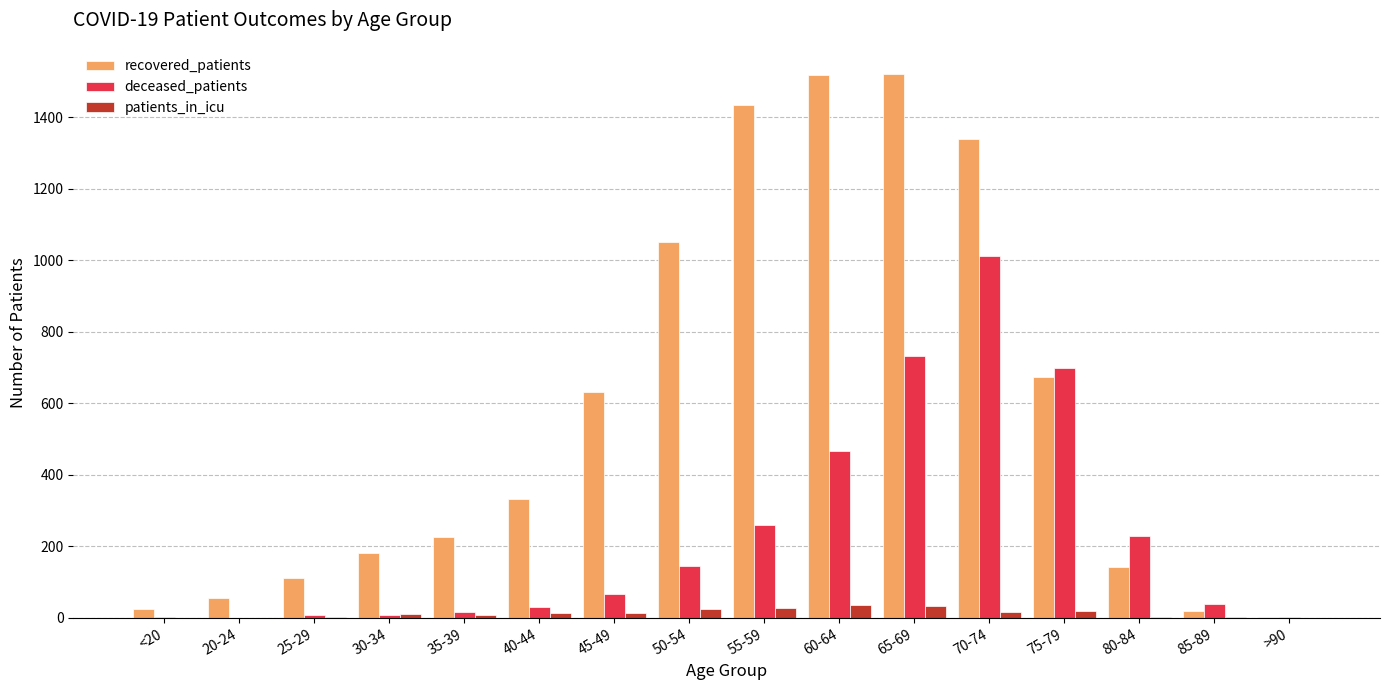

What is the sum of the recovered_patients values at >90 and 45-49?

635